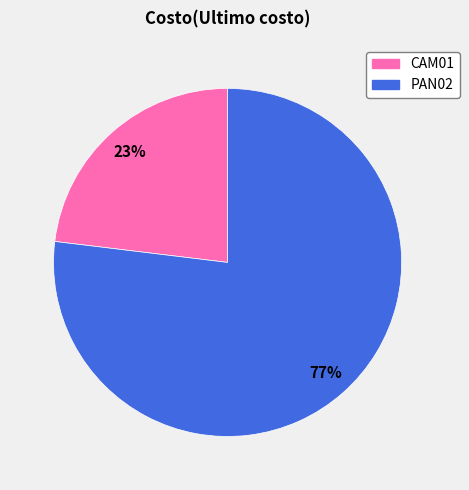

What percentage is the PAN02 slice, to the nearest percent?

77%